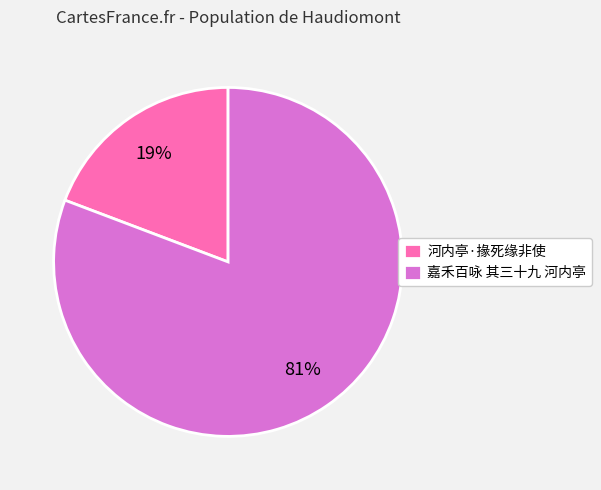

Between 河内亭·掾死缘非使 and 嘉禾百咏 其三十九 河内亭, which is larger?

嘉禾百咏 其三十九 河内亭